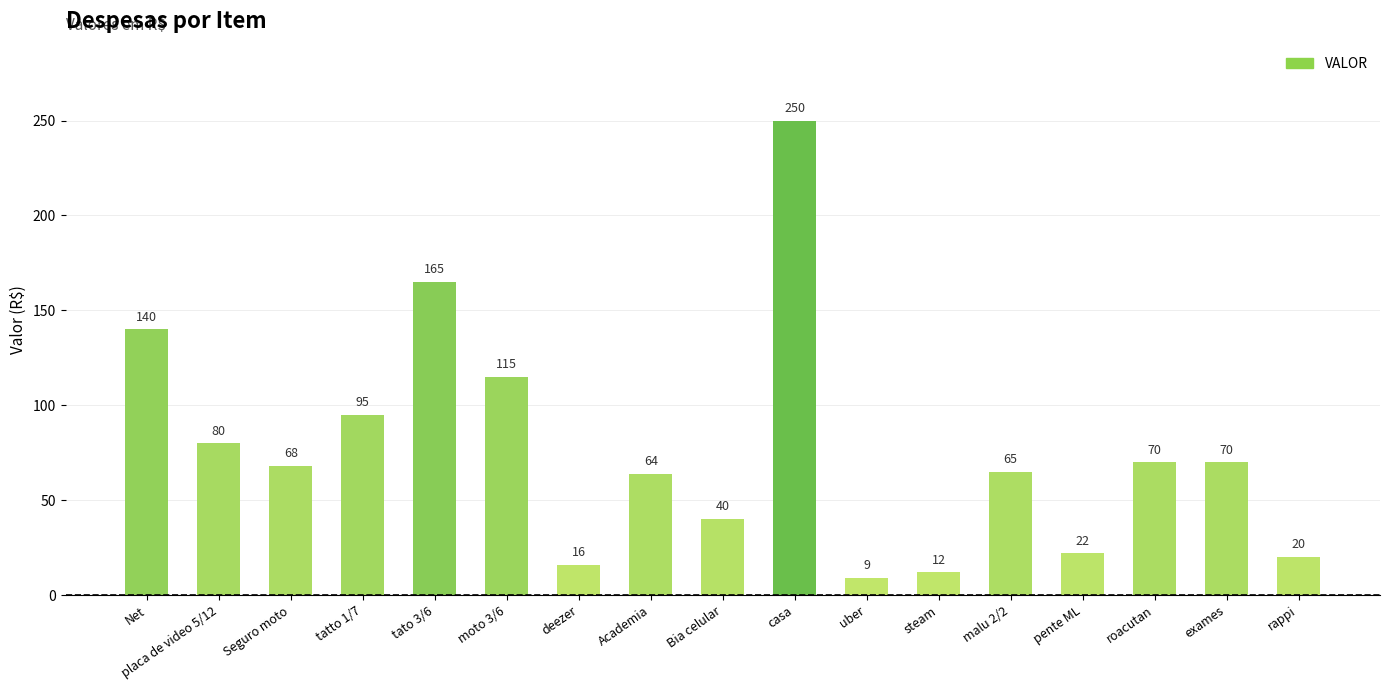

What is the ratio of the value at malu 2/2 to the value at Bia celular?

1.6